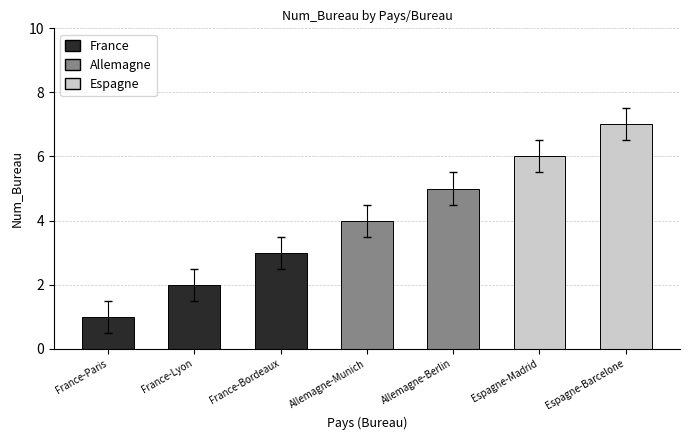

What is the change in value from Allemagne-Berlin to Espagne-Barcelone?

+2